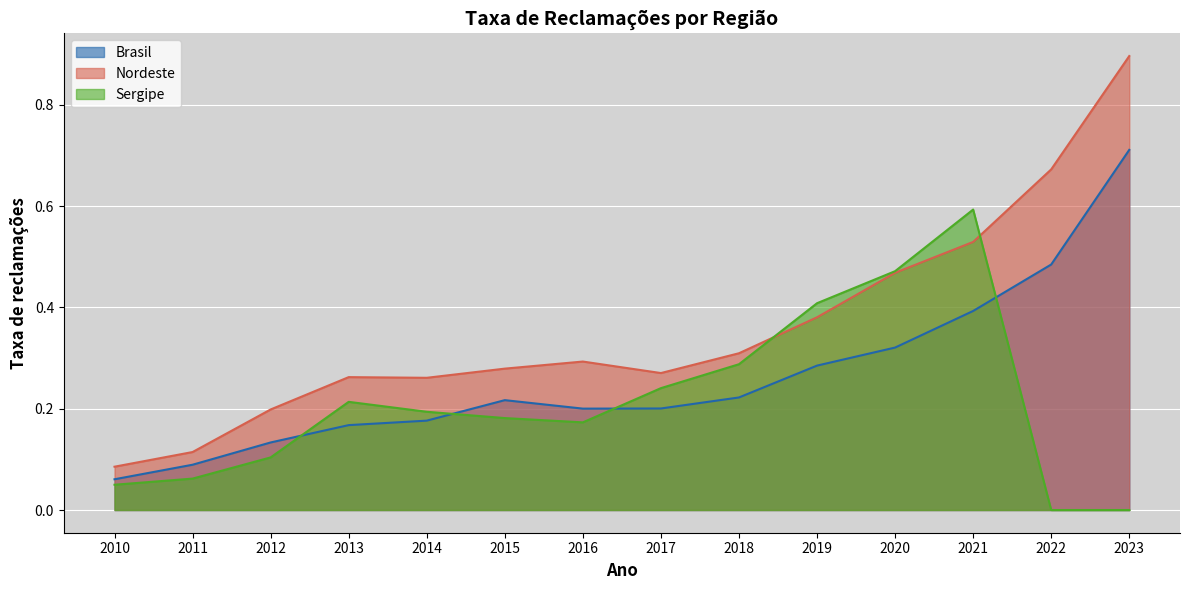

Reading left to right, list all the values displayed in this chart.

Brasil: 0.1	0.1	0.1	0.2	0.2	0.2	0.2	0.2	0.2	0.3	0.3	0.4	0.5	0.7
Nordeste: 0.1	0.1	0.2	0.3	0.3	0.3	0.3	0.3	0.3	0.4	0.5	0.5	0.7	0.9
Sergipe: 0.0	0.1	0.1	0.2	0.2	0.2	0.2	0.2	0.3	0.4	0.5	0.6	0.0	0.0